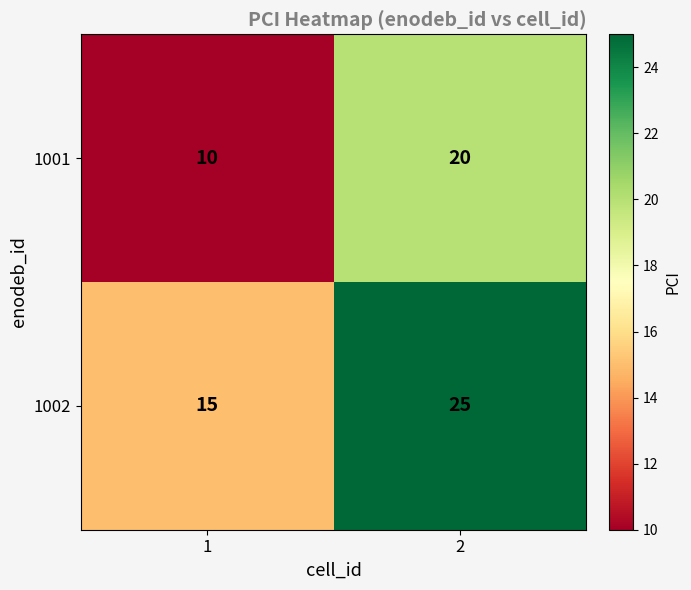

Which series has the largest total across all categories?

1002